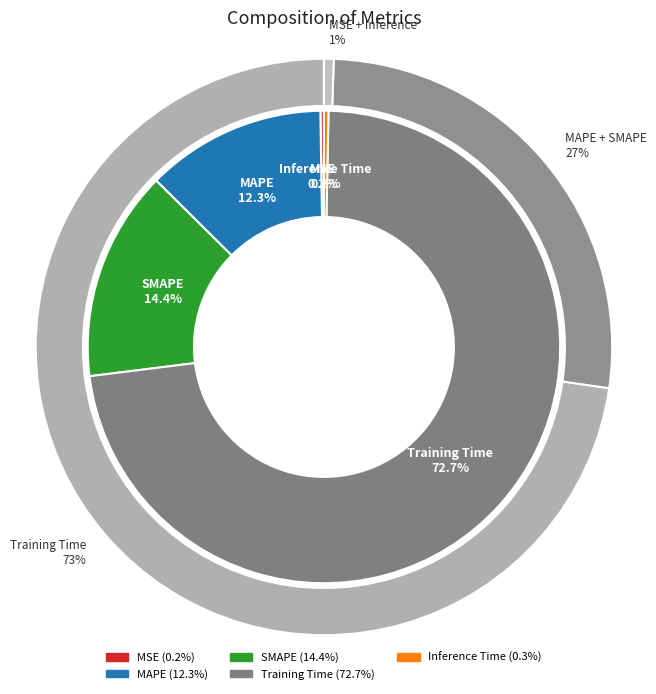

To the nearest percent, what portion does SMAPE represent?

14%